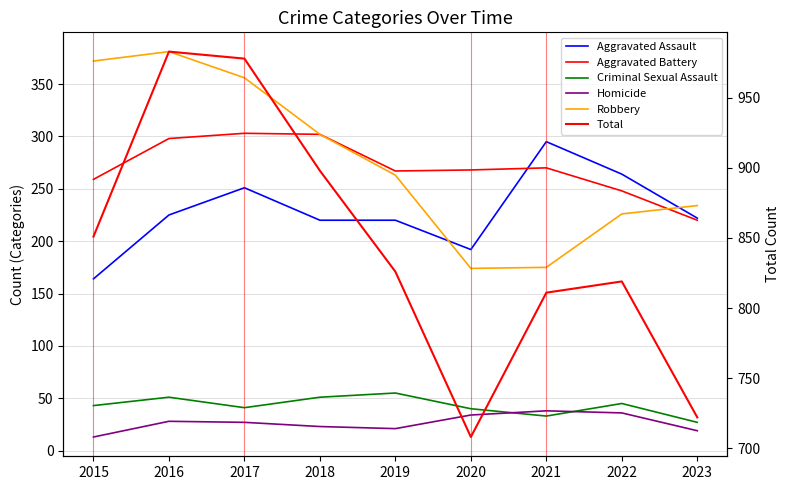

What is the difference between the maximum and minimum values in the Aggravated Battery series?

83